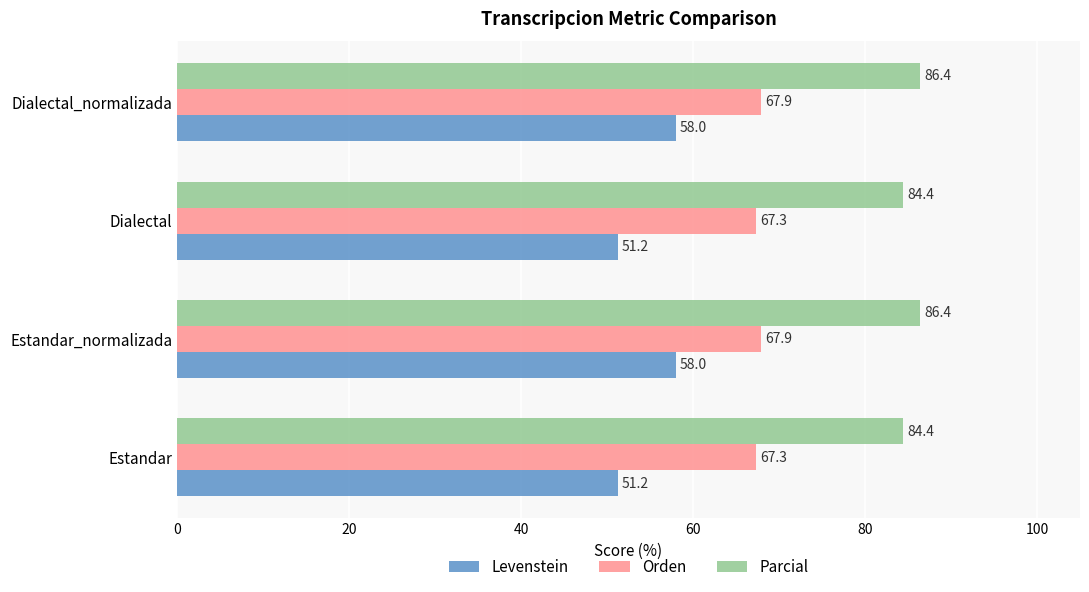

Which series has the largest total across all categories?

Parcial